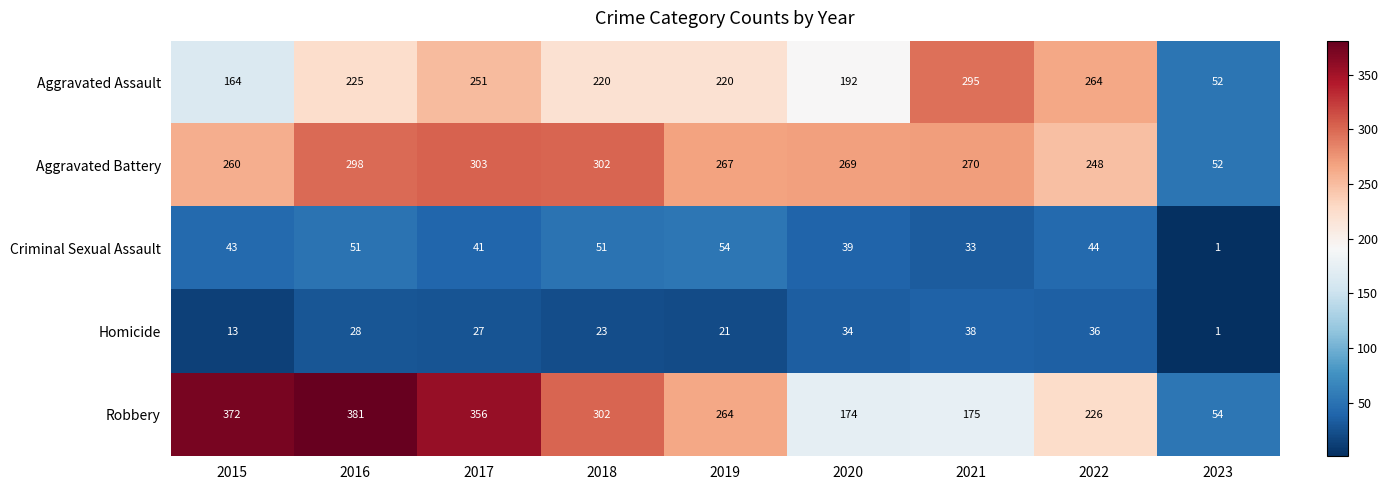

At 2016, list the series in order from smallest to largest.

Homicide, Criminal Sexual Assault, Aggravated Assault, Aggravated Battery, Robbery